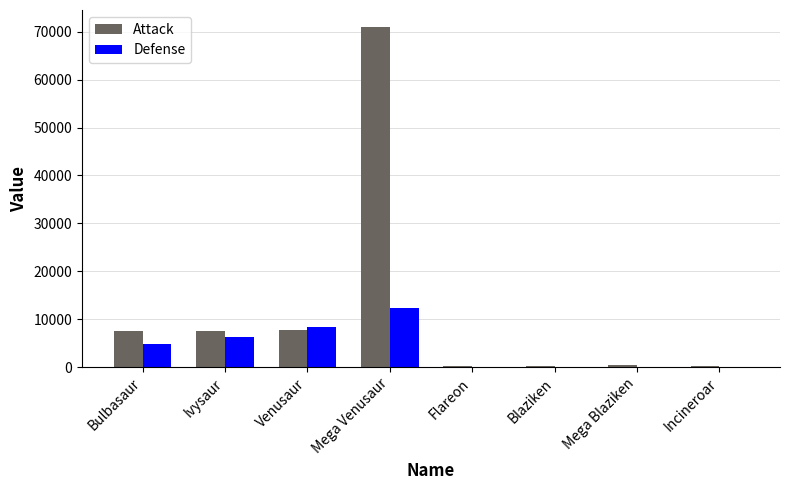

What is the average value of the Defense series?

4018